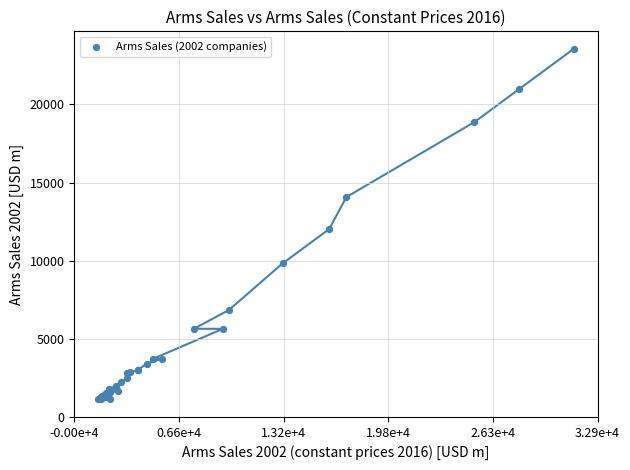

What Y value in the scatter plot is closest to 12340?

12020